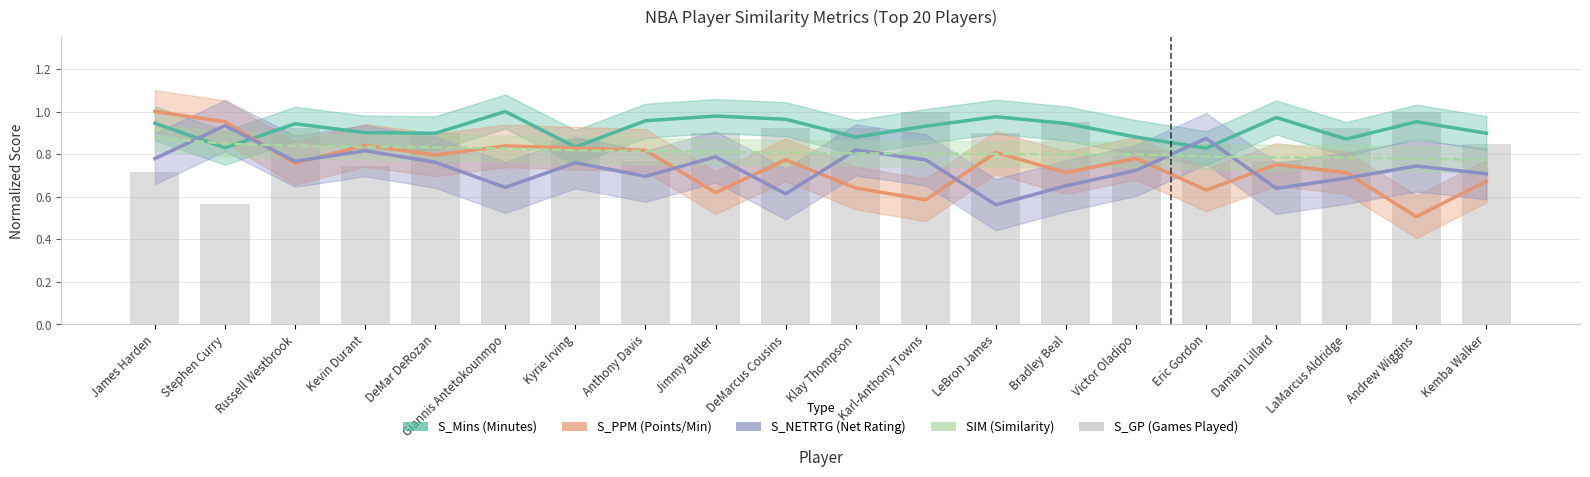

Which label corresponds to the largest value in the chart?

Giannis Antetokounmpo